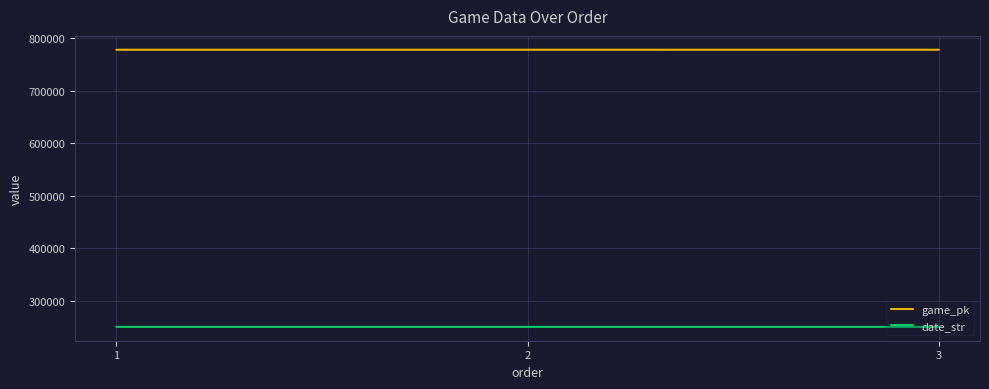

What is the total value across all series at 2?

1028268